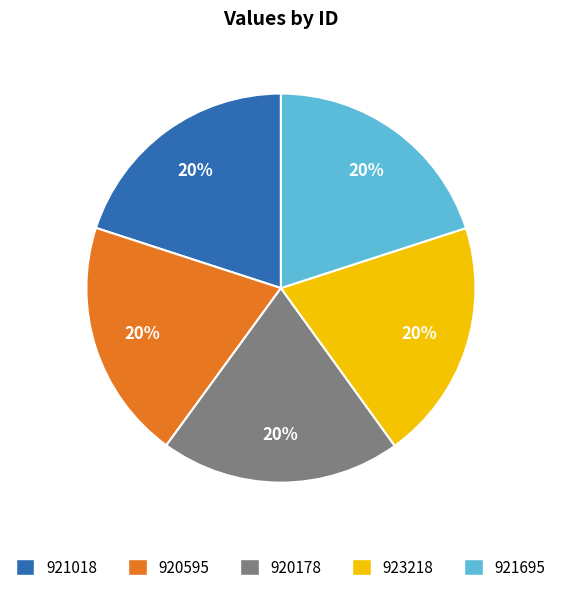

What percentage is the 923218 slice, to the nearest percent?

20%